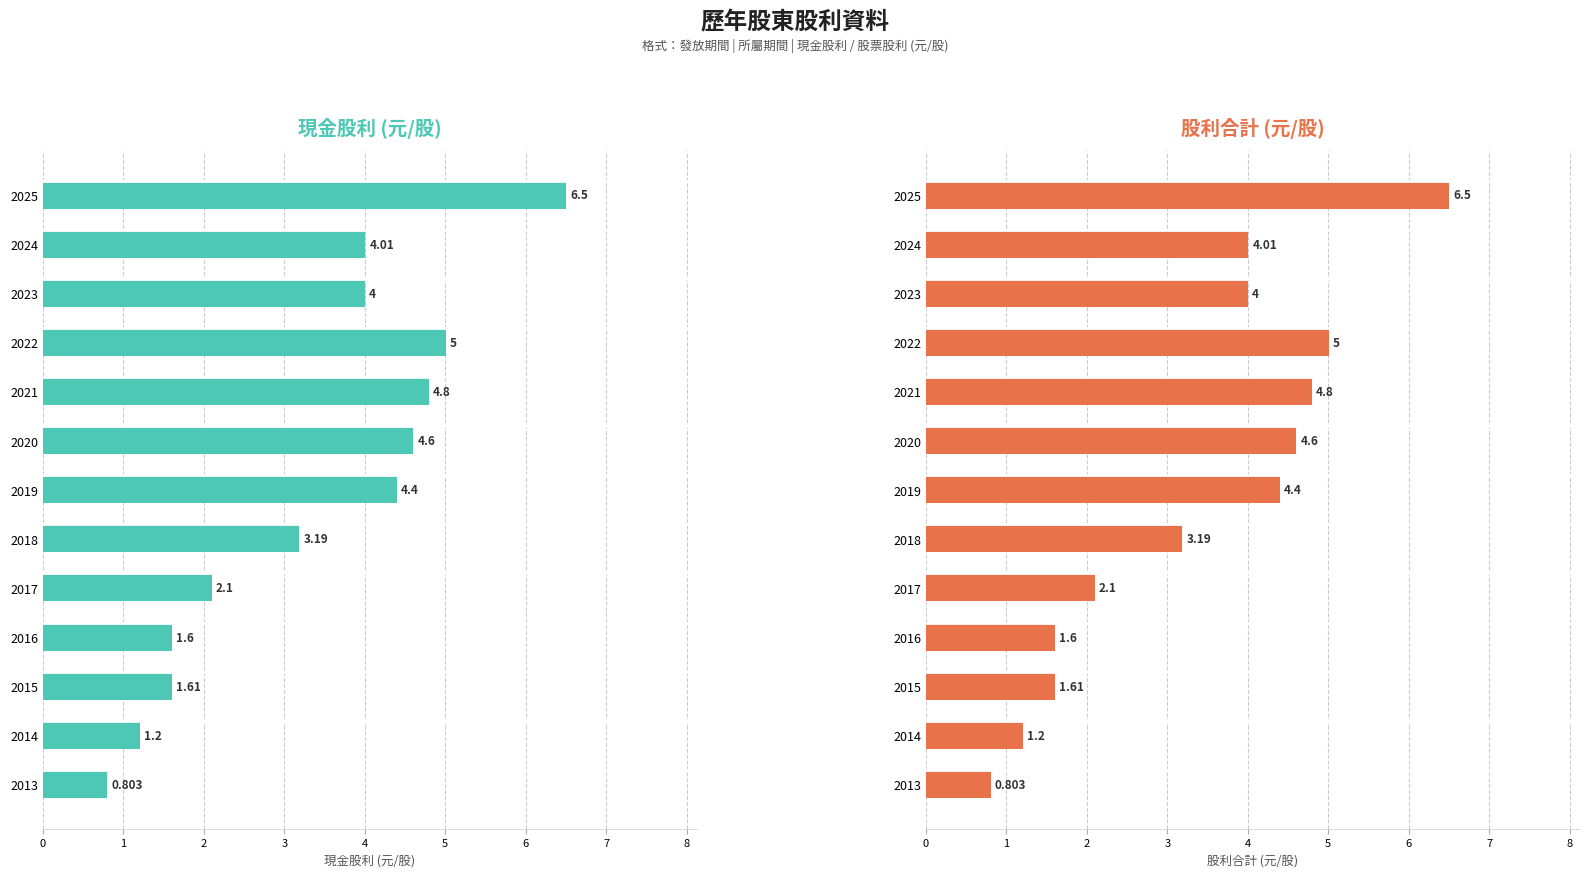

Count the number of categories in the chart.

13